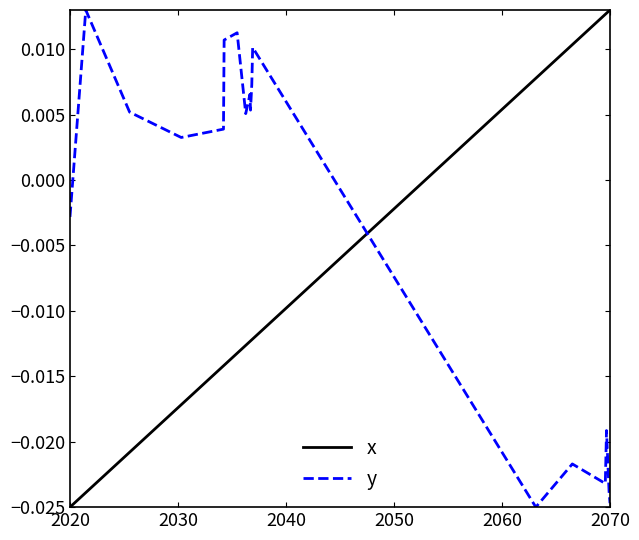

After their last crossing, which series has the higher values: x or y?

x